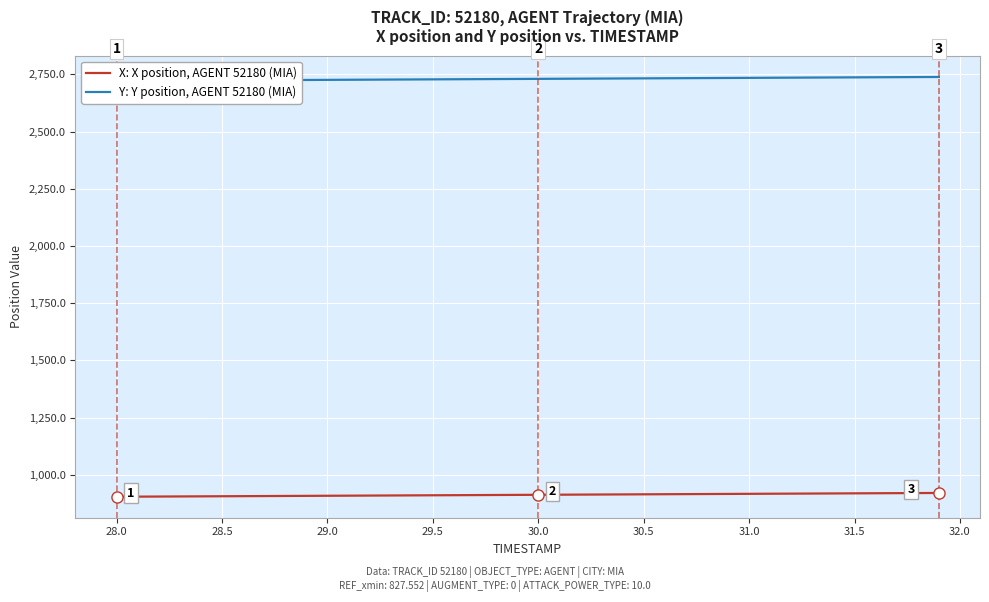

How many values in the X: X position, AGENT 52180 (MIA) series exceed 913?

20